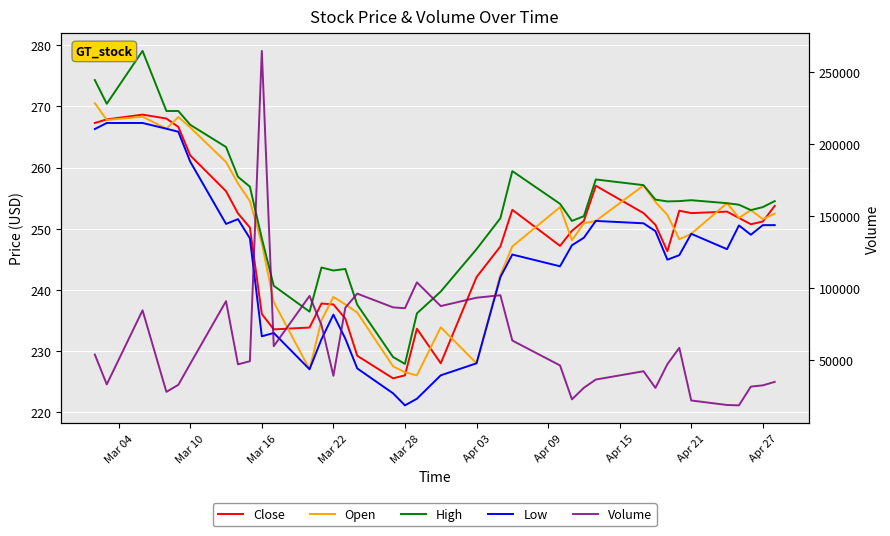

What is the approximate value of Close at Apr 21?

252.6